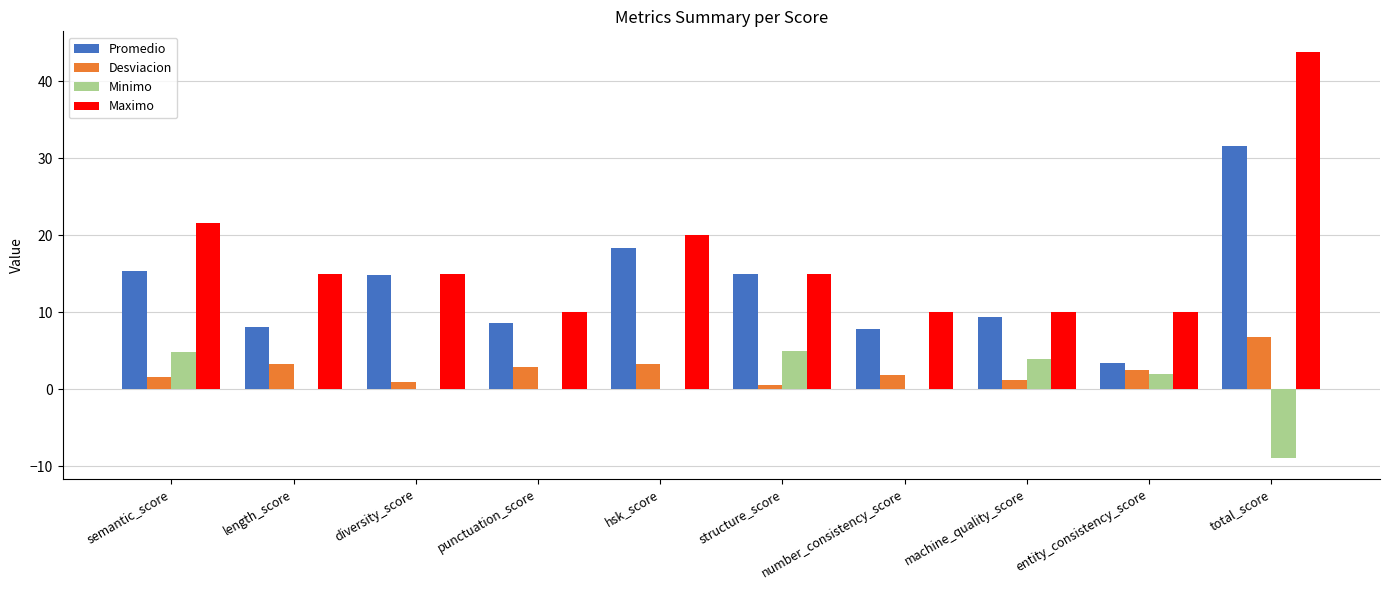

What are all the series names shown in the legend?

Promedio, Desviacion, Minimo, Maximo